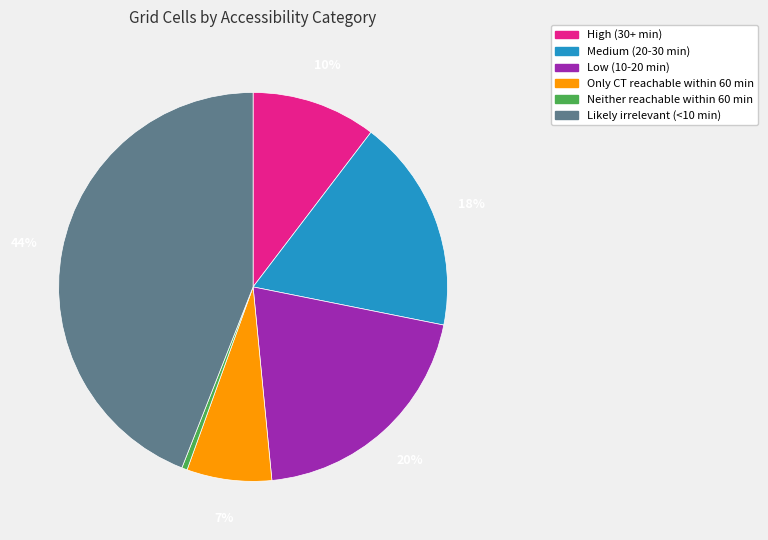

Which slice is the smallest?

Neither reachable within 60 min